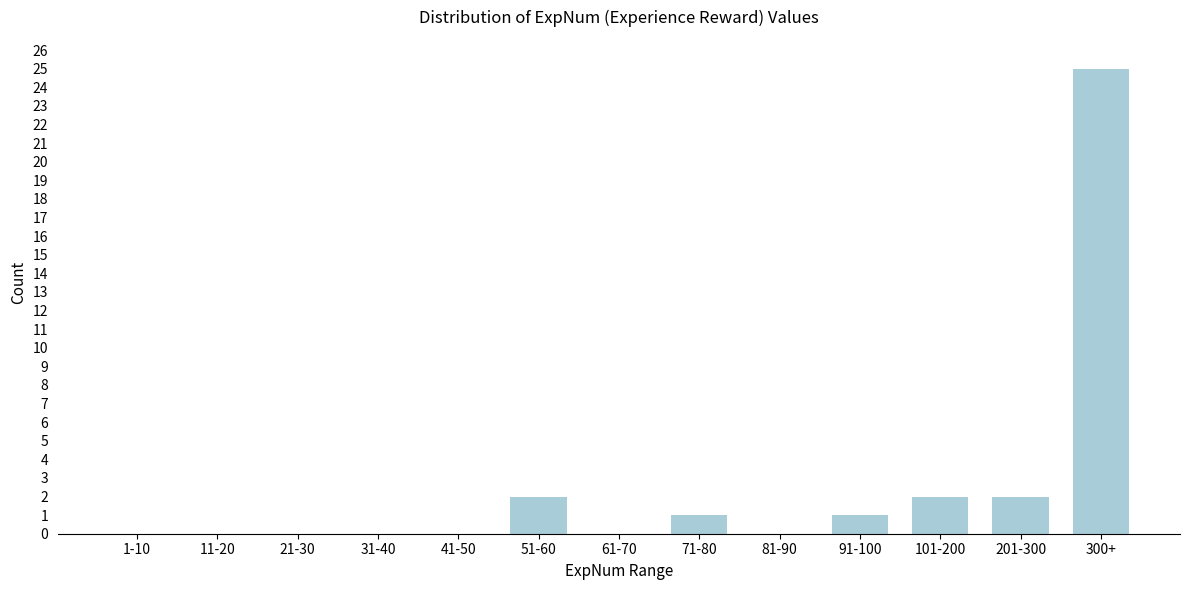

Reading left to right, list all the values displayed in this chart.

1-10=0	11-20=0	21-30=0	31-40=0	41-50=0	51-60=2	61-70=0	71-80=1	81-90=0	91-100=1	101-200=2	201-300=2	300+=25